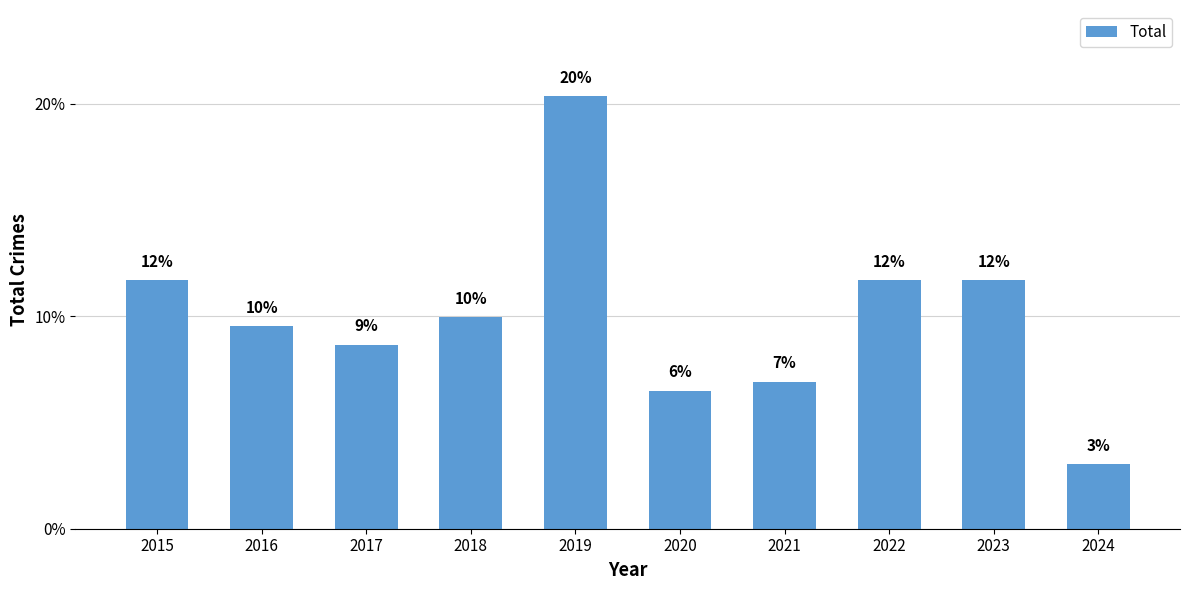

How many bars are there in total?

10